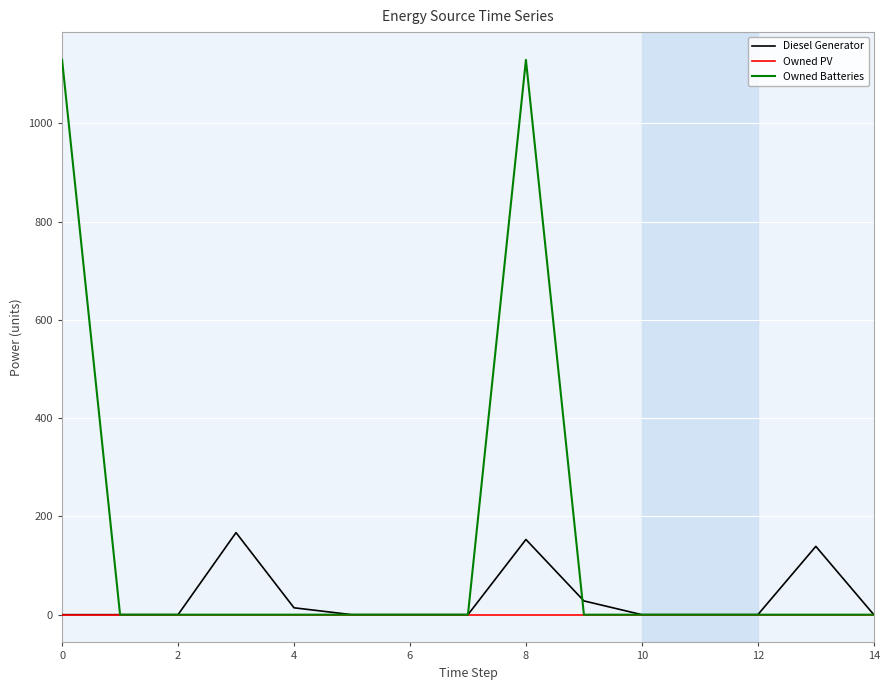

What is the average value of the Diesel Generator series?

33